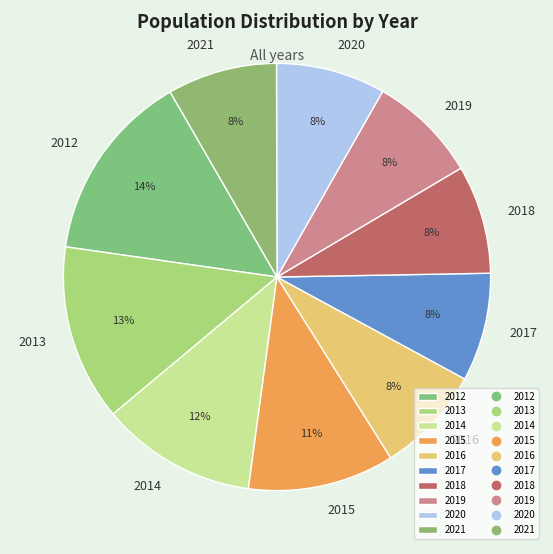

What percentage is the 2013 slice, to the nearest percent?

13%